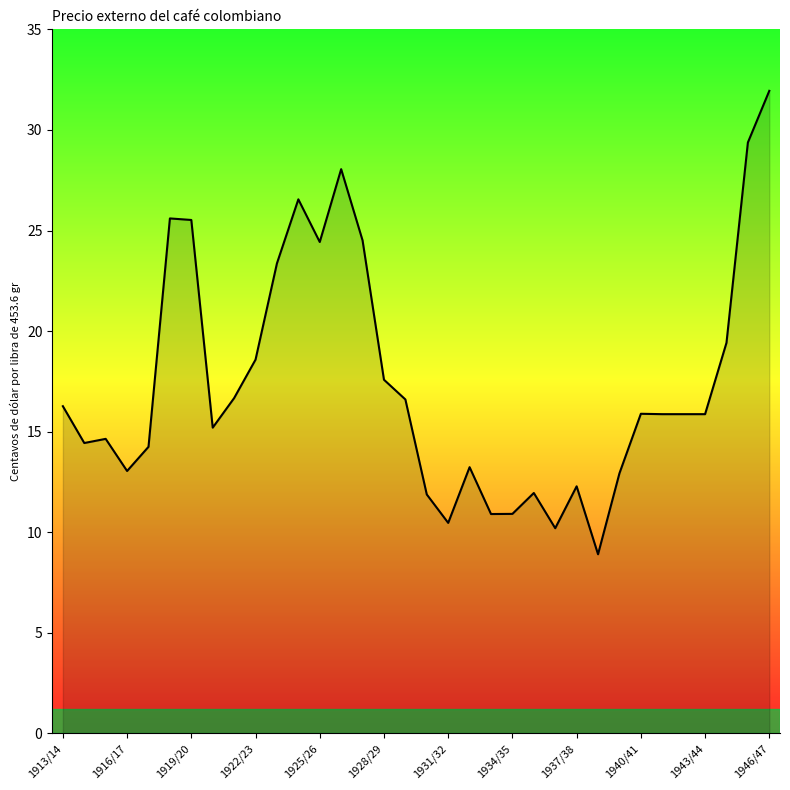

What is the difference between the maximum and minimum values?

23.0